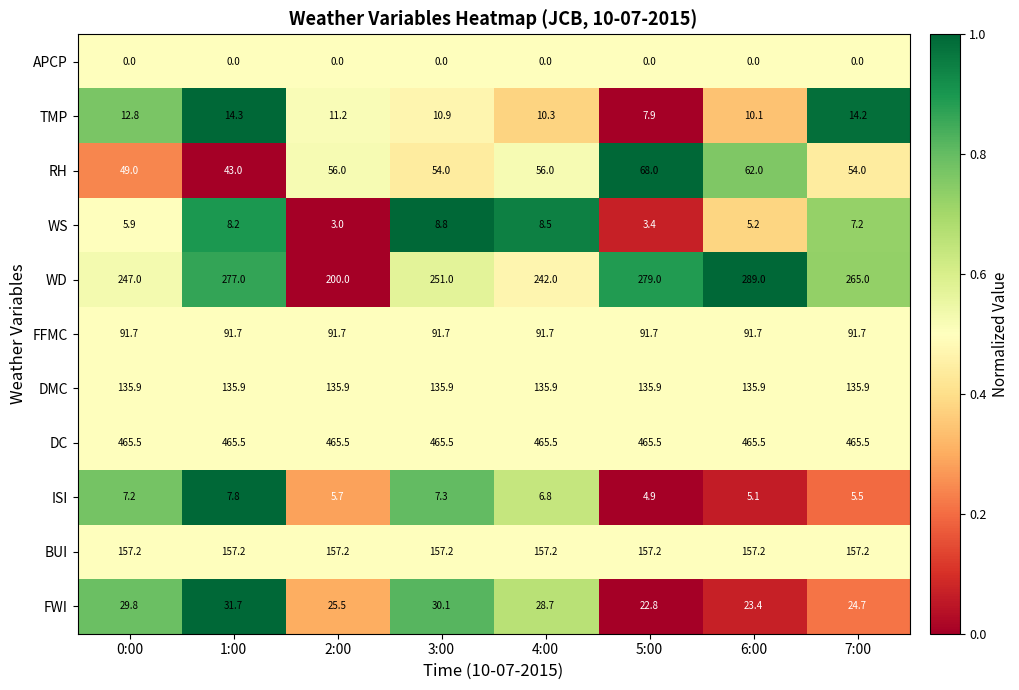

What is the spread (max minus min) of values at 7:00?

465.5